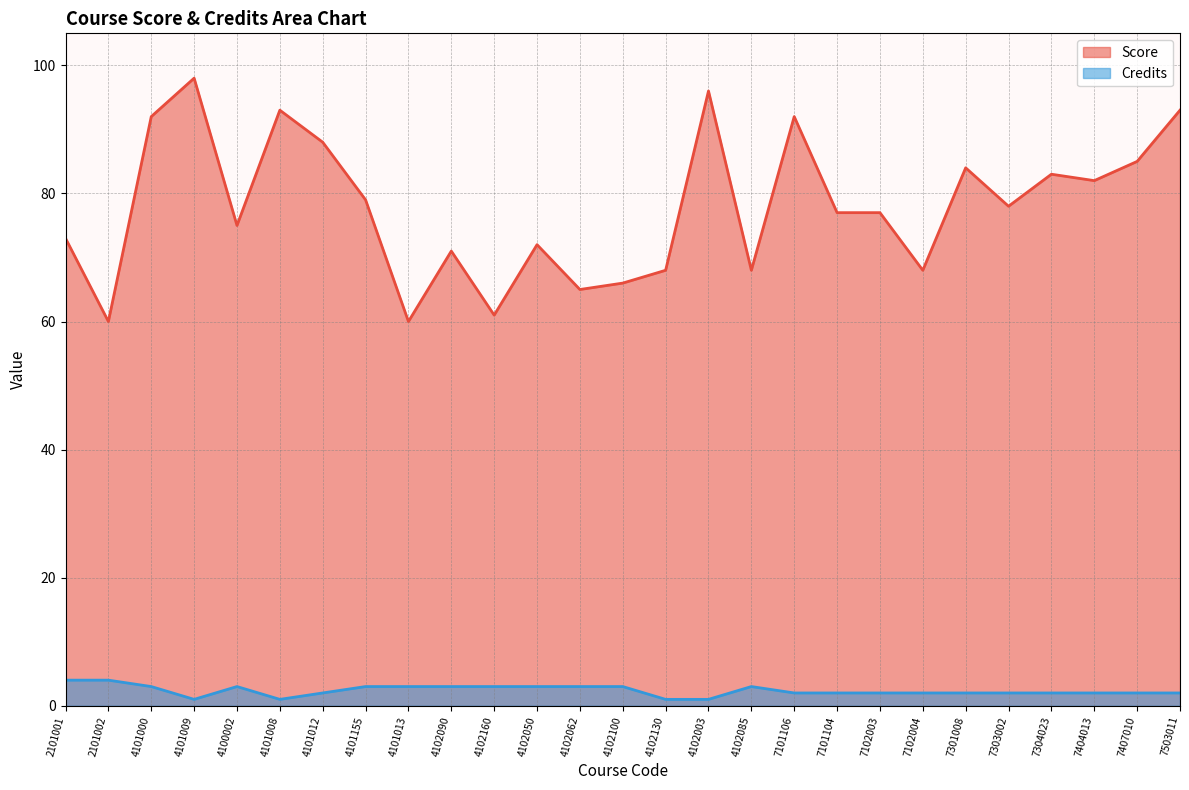

Is it true that Score equals 94 at 4101013?

False